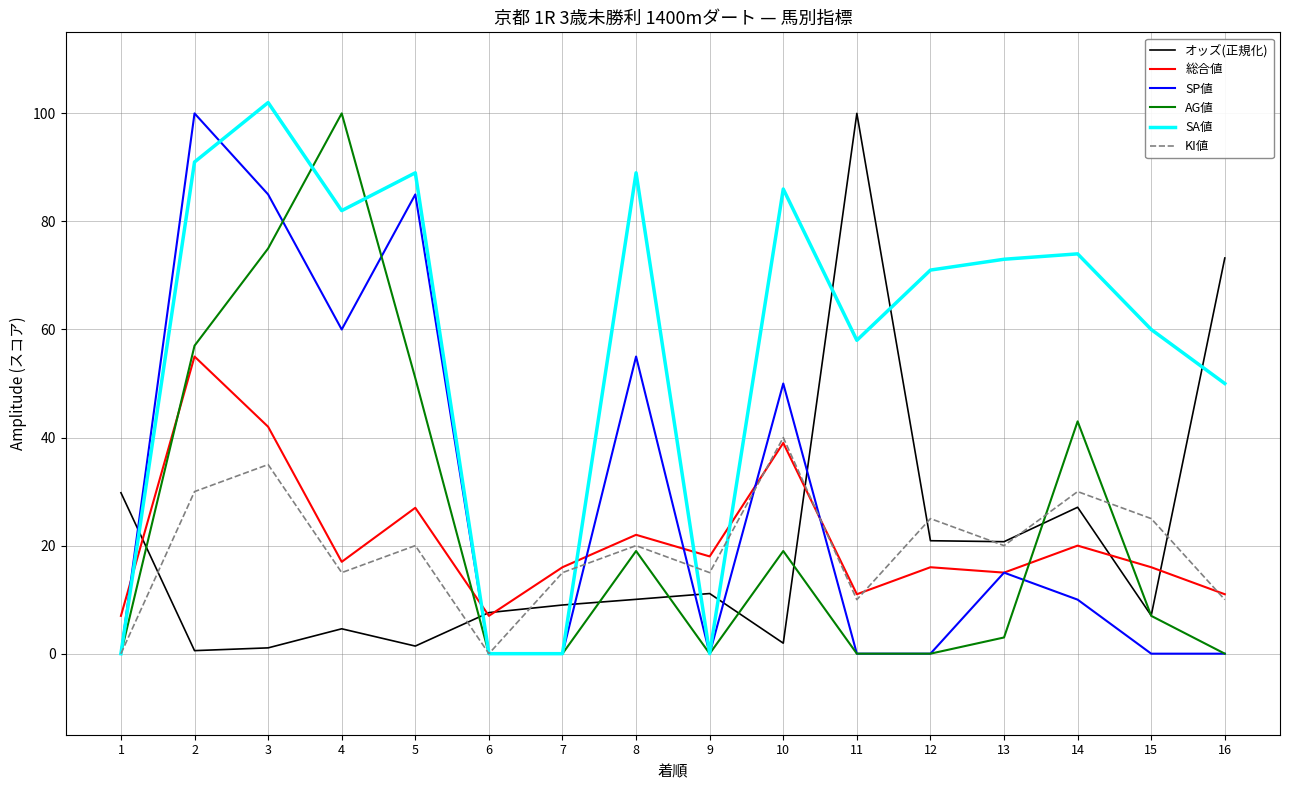

What is the maximum value shown in the chart?

102.0